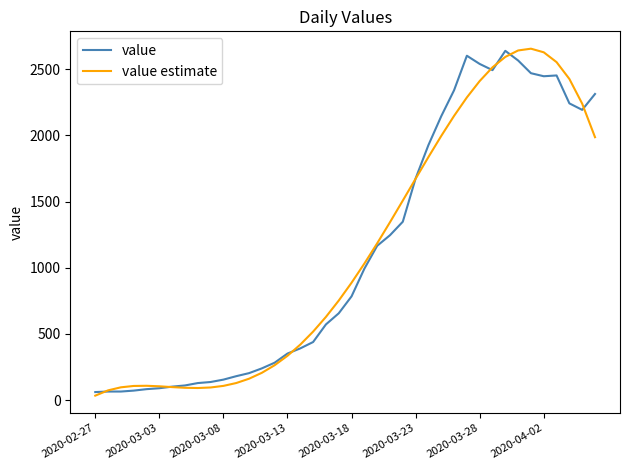

What is the highest value of the value estimate series?

2655.2